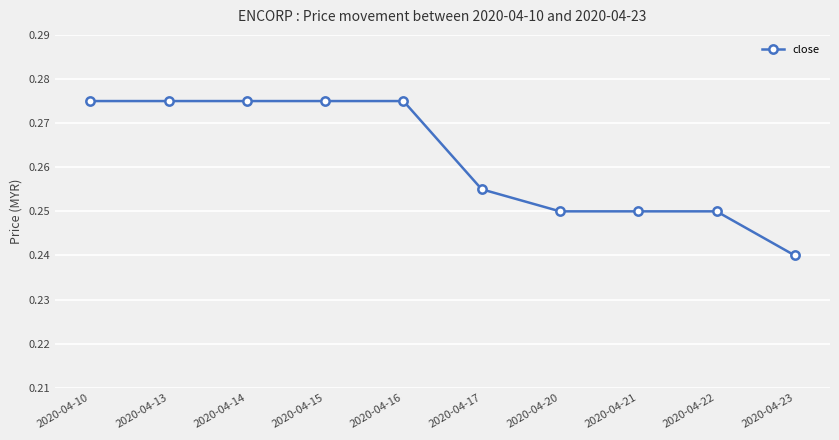

Count the values in the range 0 to 1.

10